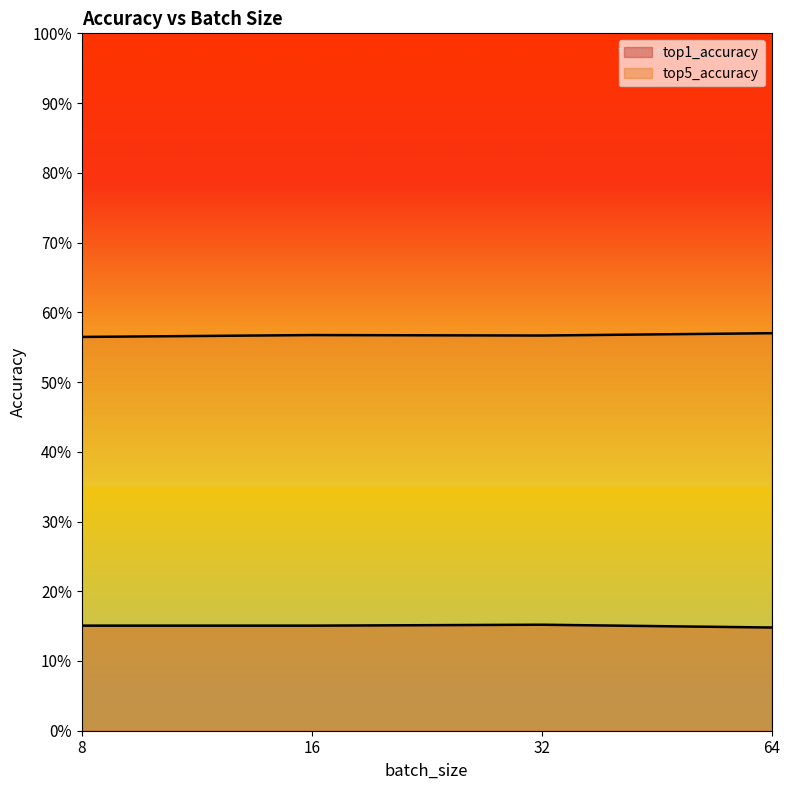

How many lines are shown in the chart?

2